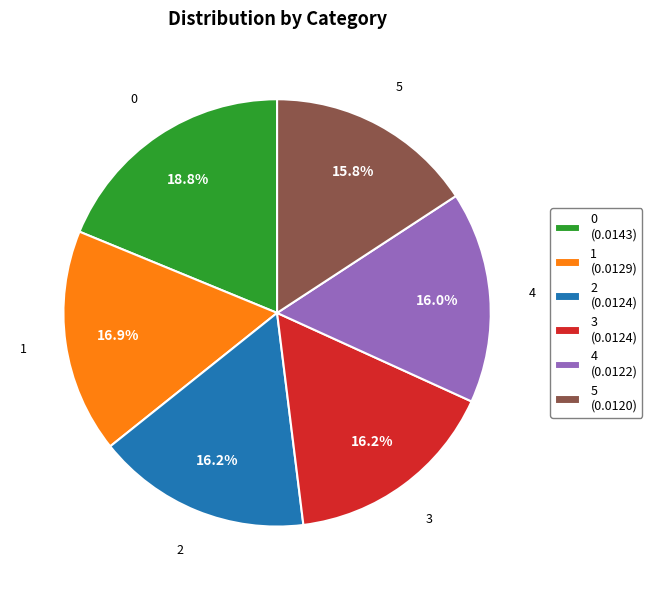

Combined, do 4 and 3 account for over 50%?

No